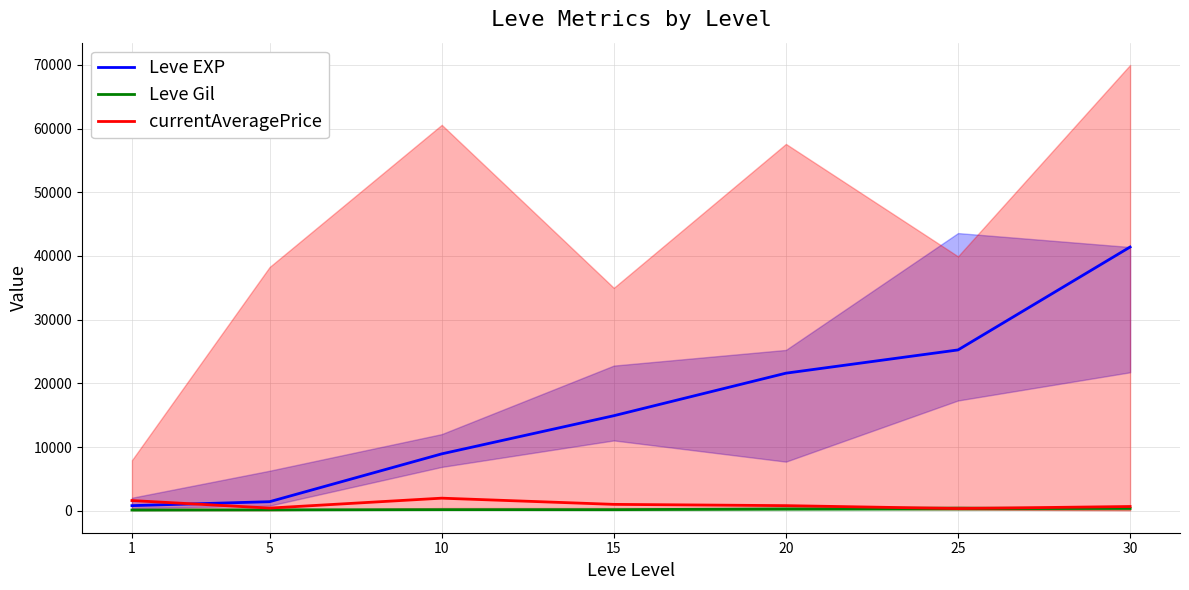

True or false: currentAveragePrice and Leve Gil cross at least once.

False